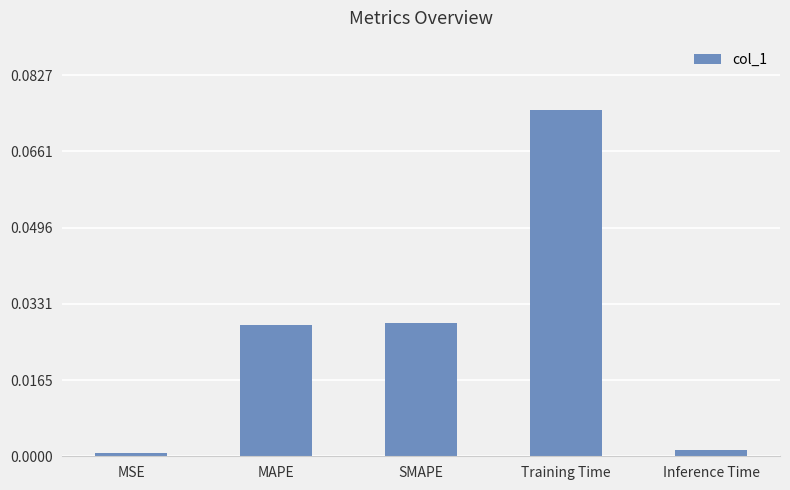

Which label corresponds to the largest value in the chart?

Training Time